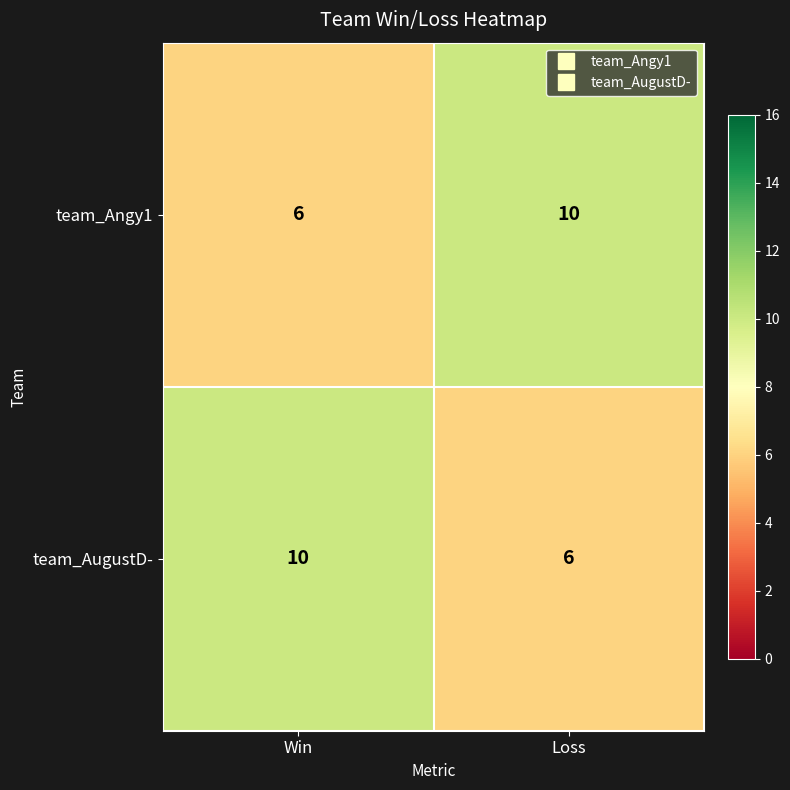

What is the difference between the maximum and minimum values in the team_Angy1 series?

4